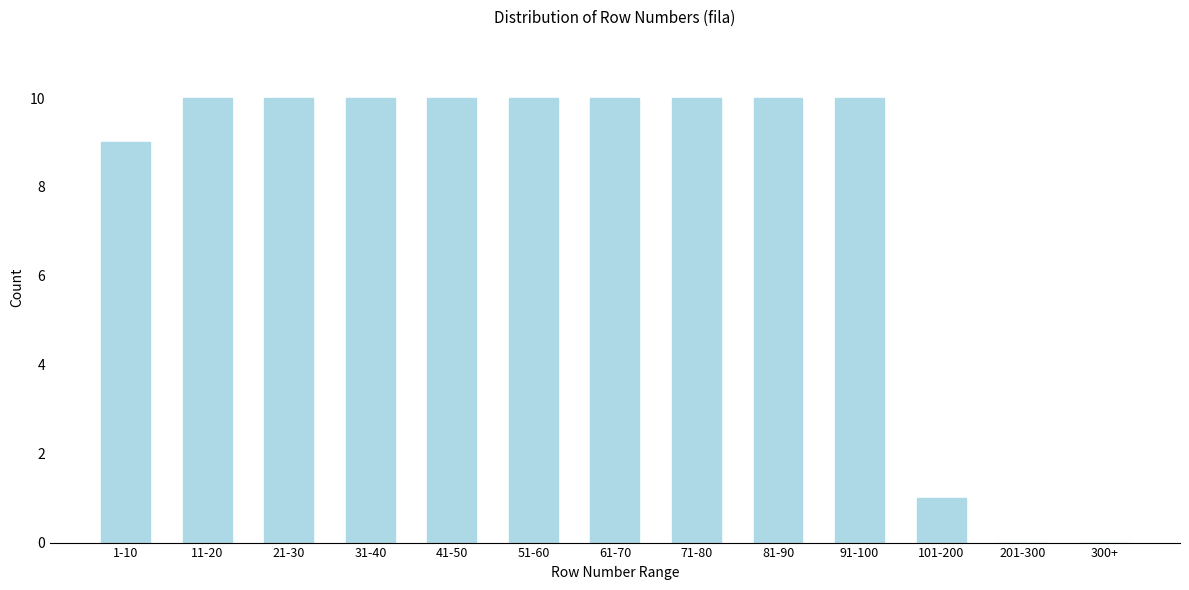

Reading left to right, transcribe all the data shown in this chart.

1-10=9	11-20=10	21-30=10	31-40=10	41-50=10	51-60=10	61-70=10	71-80=10	81-90=10	91-100=10	101-200=1	201-300=0	300+=0